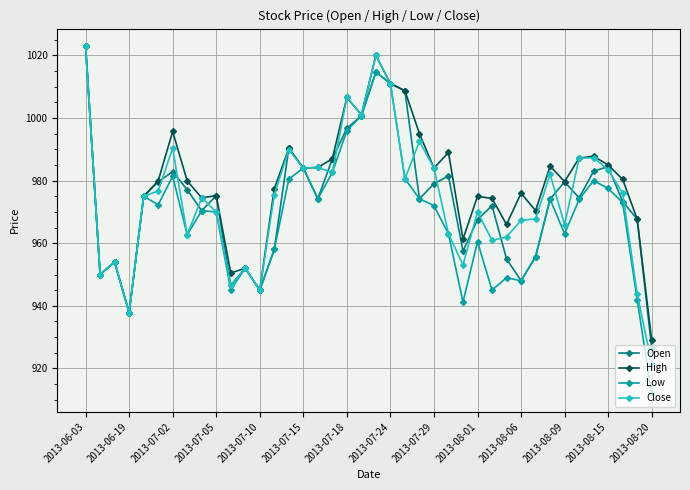

True or false: Open has more than 0 points higher than both neighbors.

True